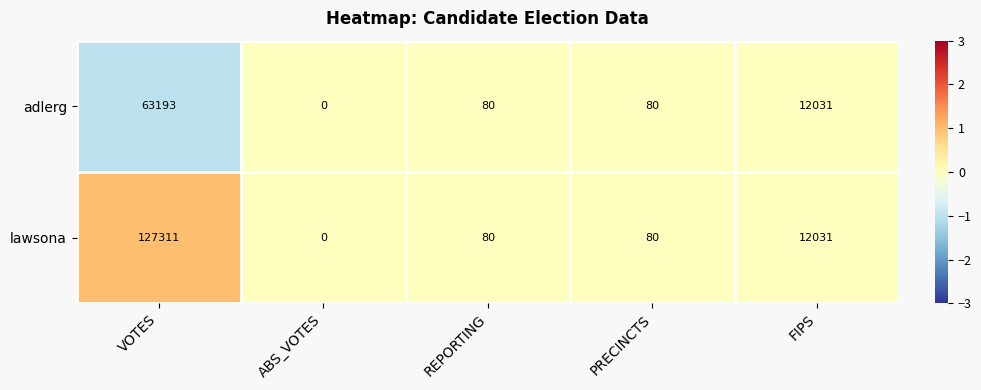

Rank the series by their maximum value, from highest to lowest.

lawsona, adlerg